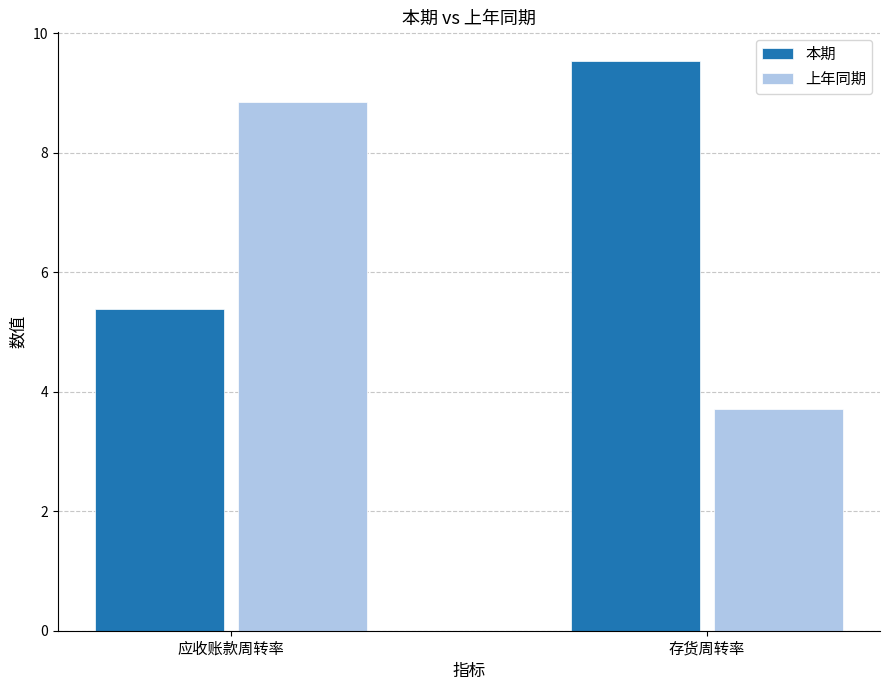

At which label does 本期 reach its peak?

存货周转率